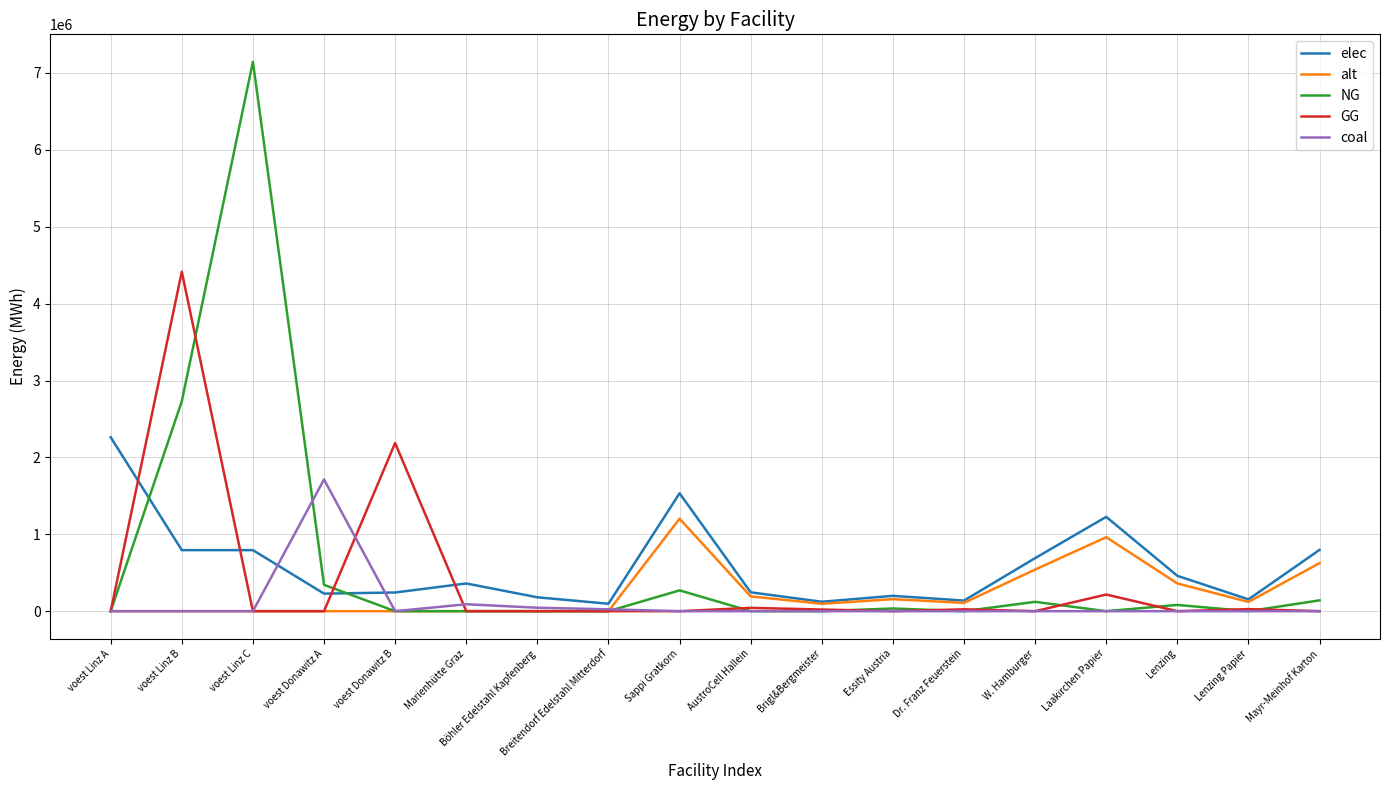

True or false: NG has a value of 7144833.3 at voest Linz C.

True